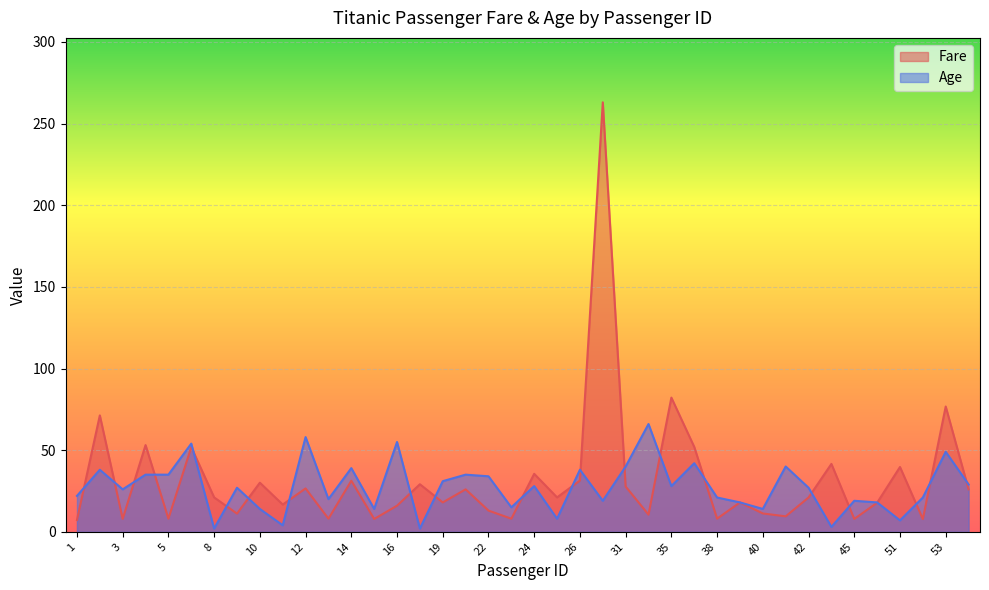

At which label does Fare first exceed 21?

2